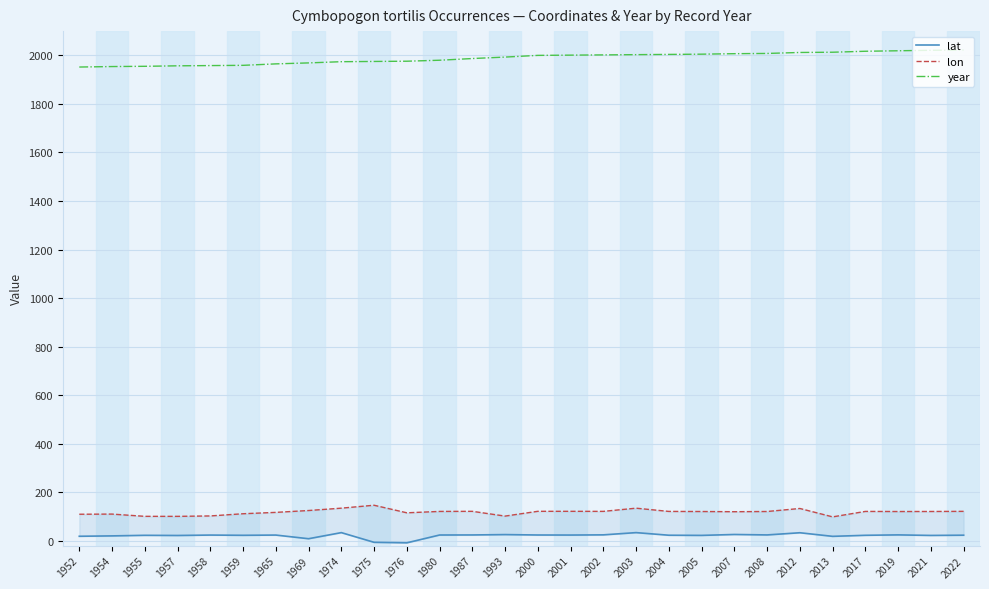

Which series has the largest total across all categories?

year